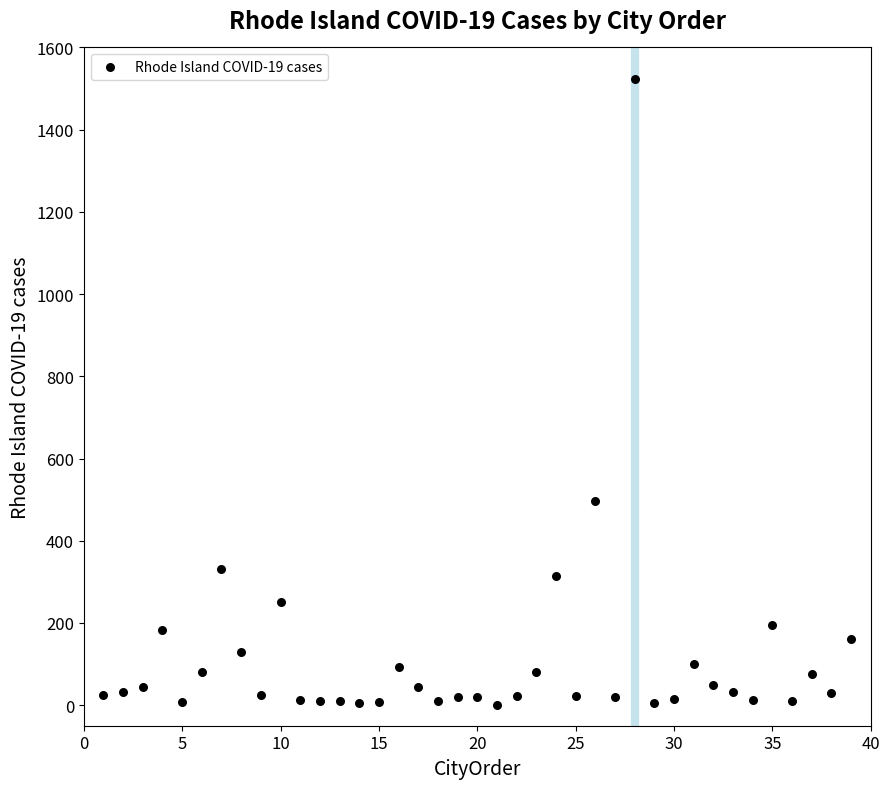

What Y value in the scatter plot is closest to 762?

496